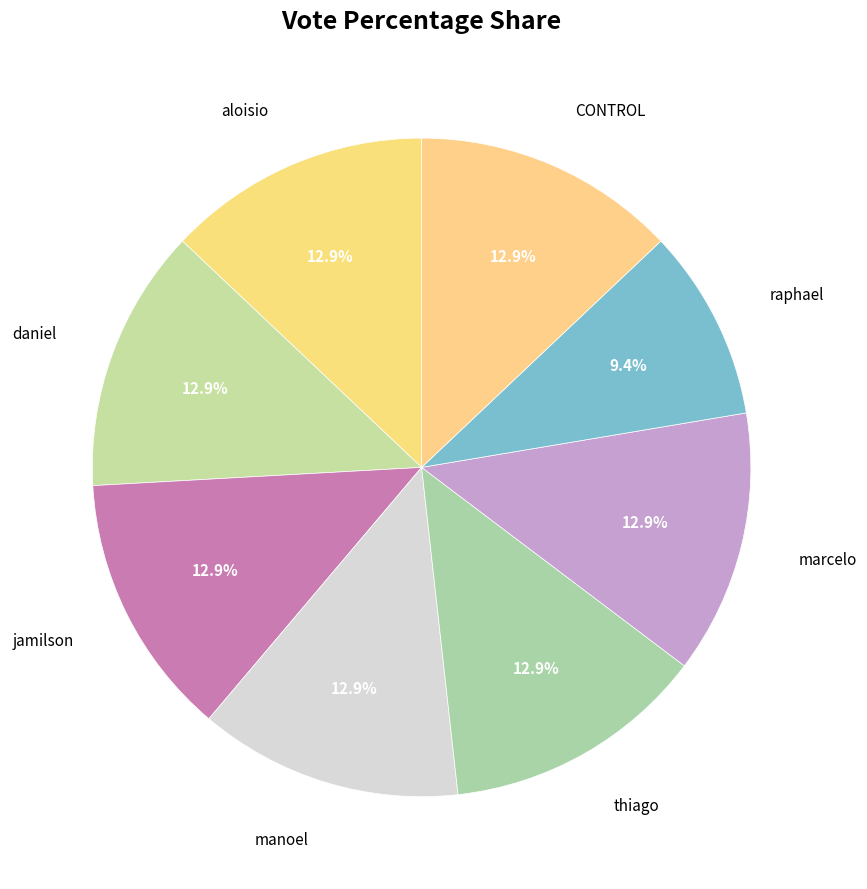

True or false: aloisio accounts for 19% of the total.

False